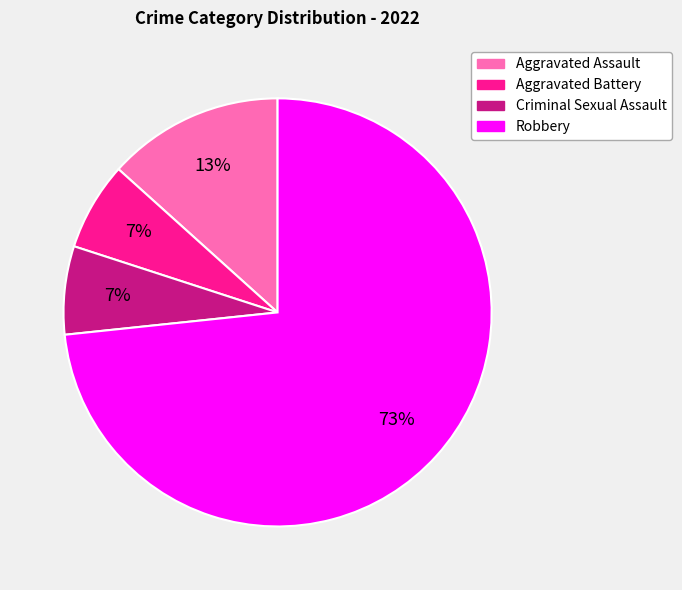

Combined, do Aggravated Assault and Robbery account for over 50%?

Yes